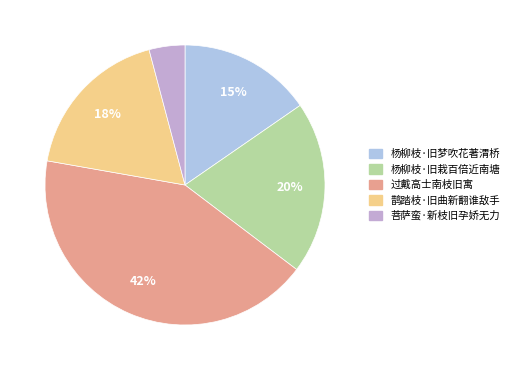

Which has a higher value, 菩萨蛮·新枝旧孕娇无力 or 鹊踏枝·旧曲新翻谁敌手?

鹊踏枝·旧曲新翻谁敌手